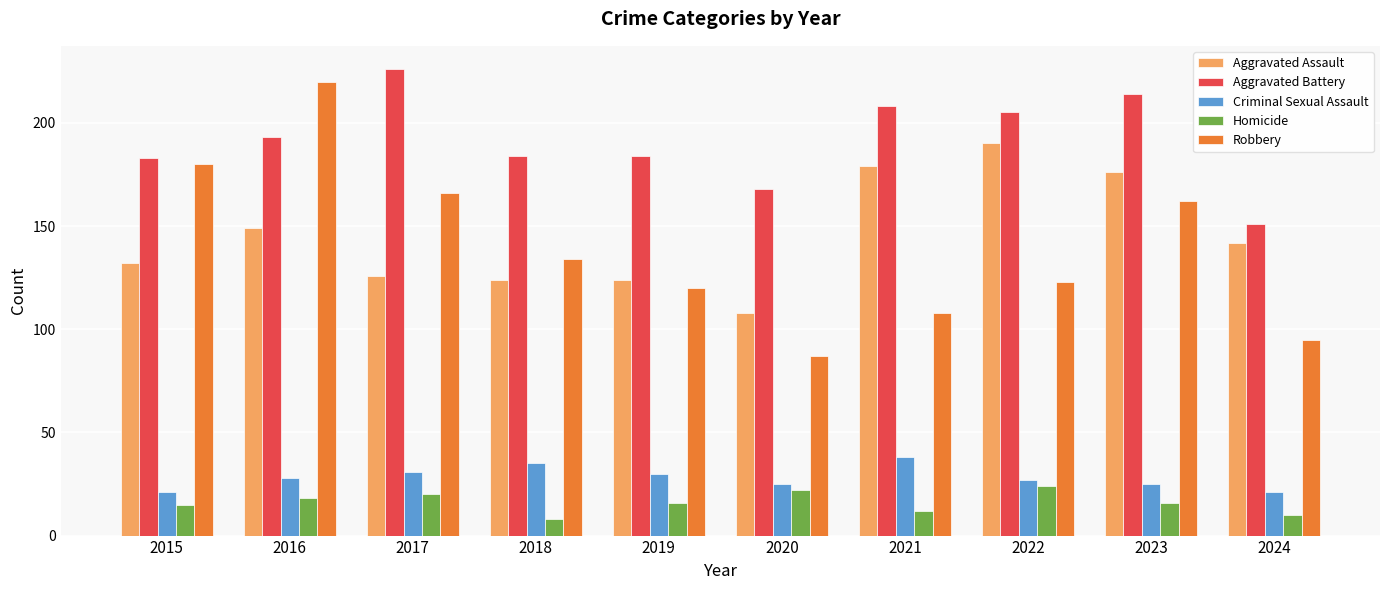

What is the difference between the Robbery values at 2020 and 2015?

93